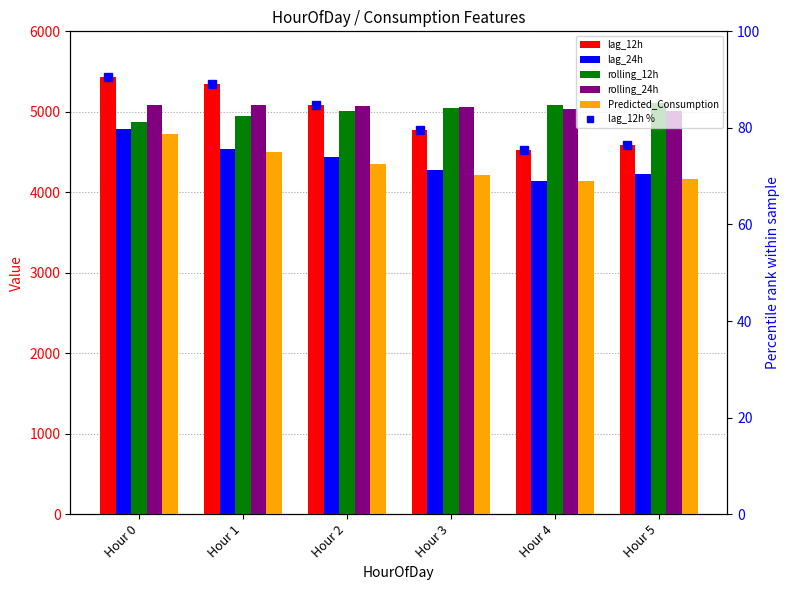

True or false: rolling_24h has a value of 5081.5 at Hour 1.

True